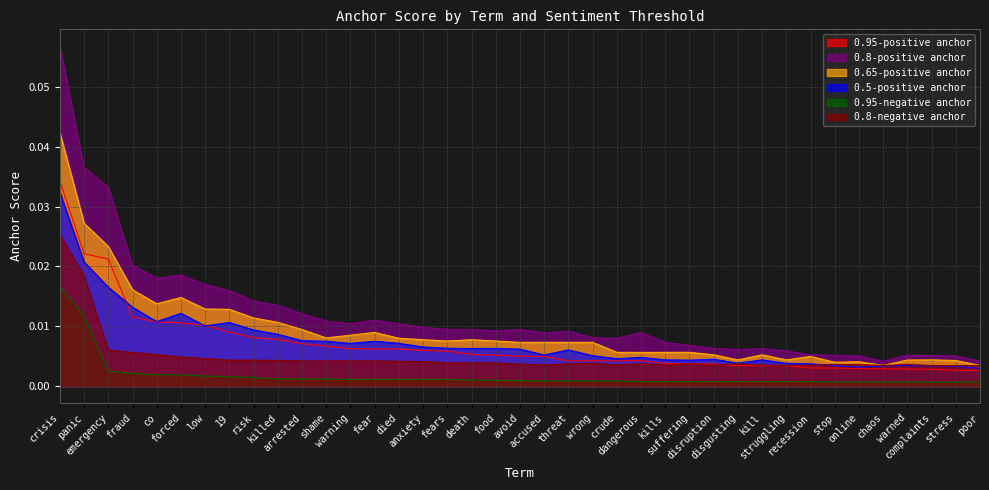

Does the chart display data point markers on the line(s)?

No